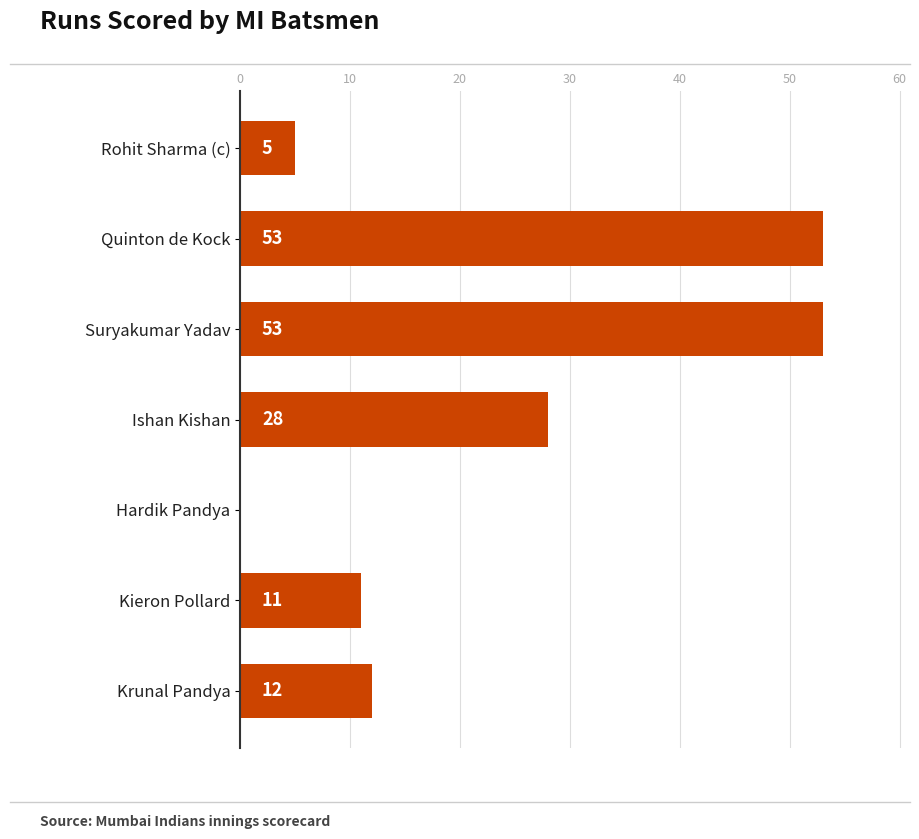

True or false: the data shows 11 at Kieron Pollard.

True